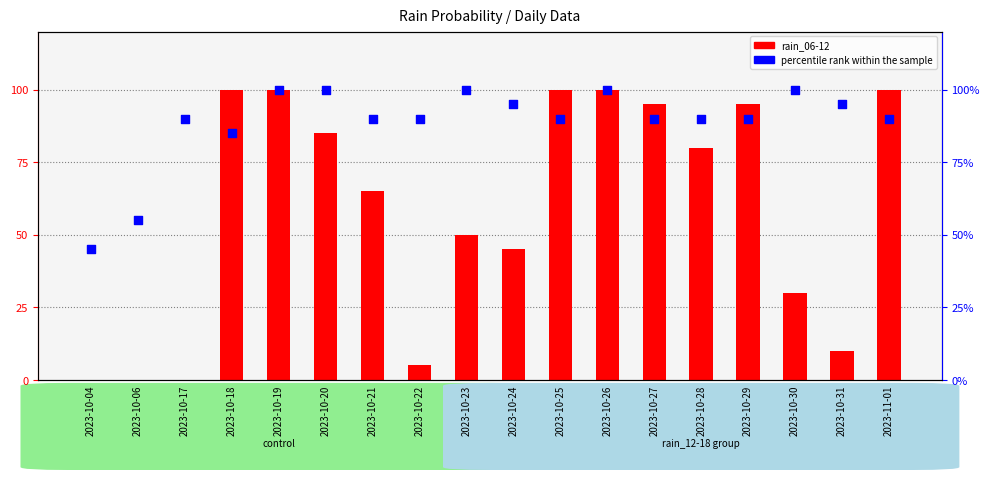

Which series has the largest total across all categories?

percentile rank within the sample